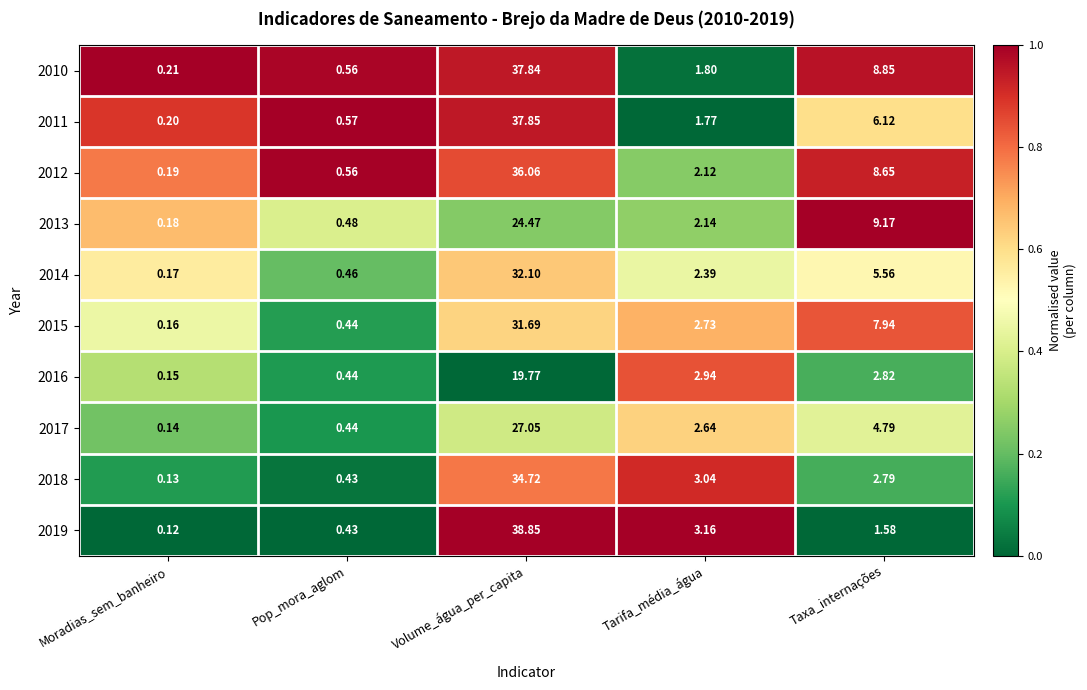

Which category has the highest value across all series?

Volume_água_per_capita